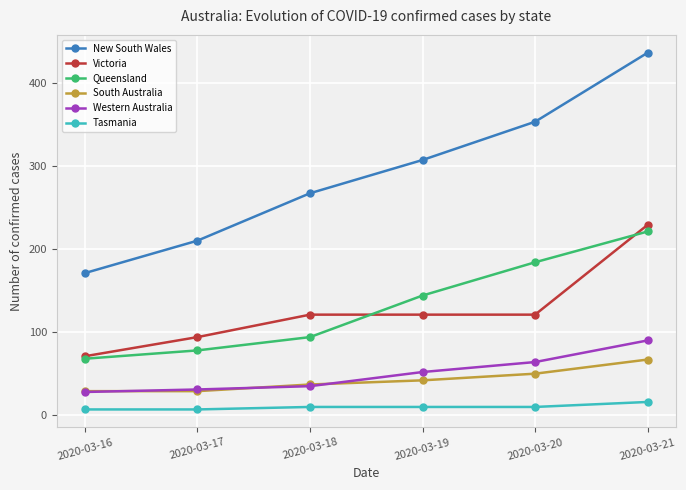

Is it true that Tasmania equals 7 at 2020-03-16?

True